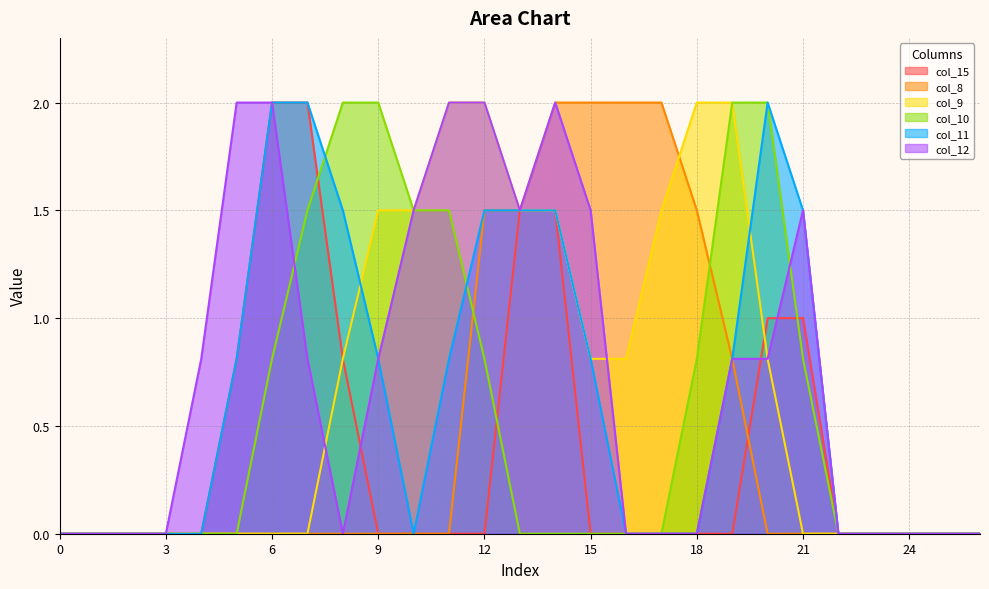

What is the difference between the col_10 values at 8 and 23?

2.0